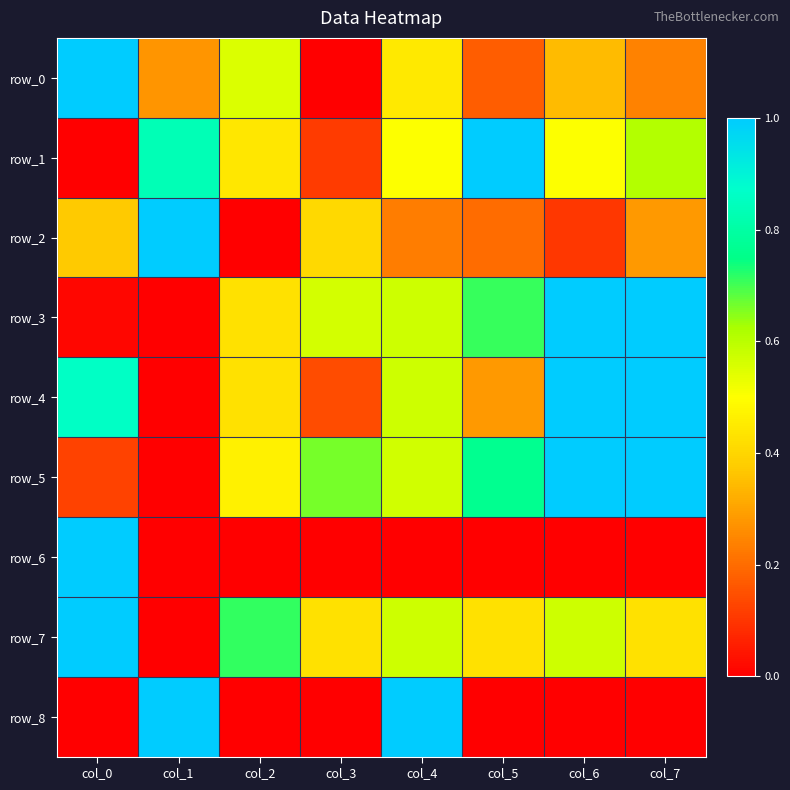

Between col_3 and col_7, which series saw the biggest shift?

row_4